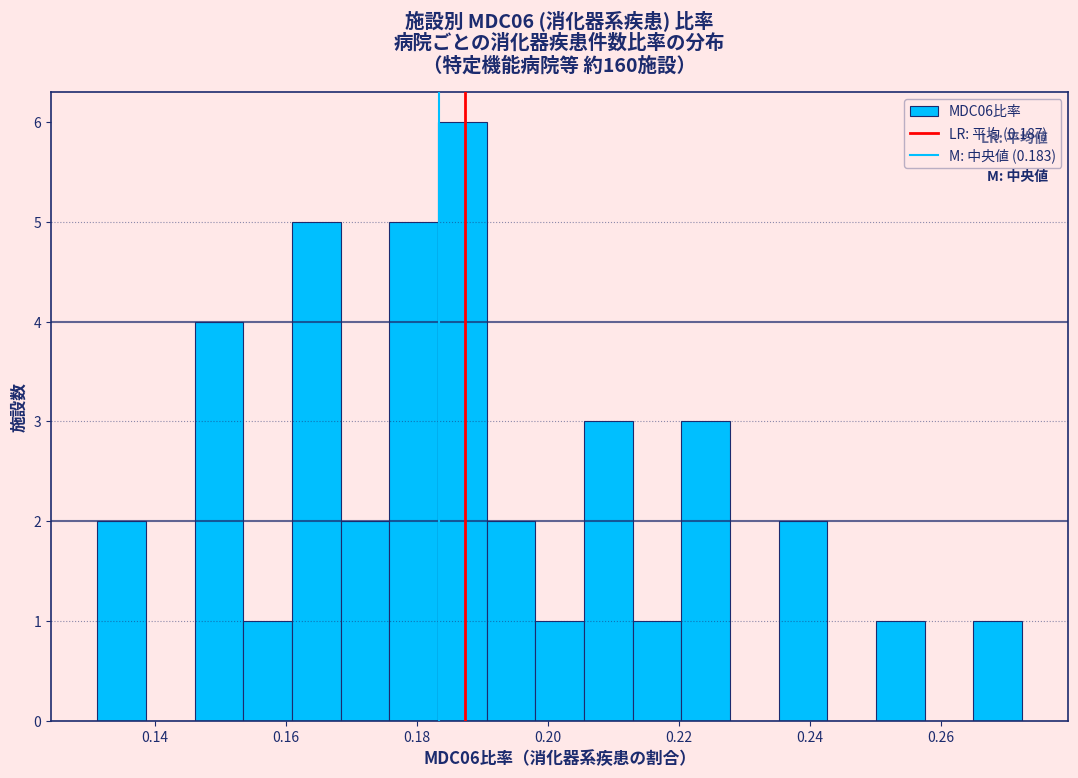

Read against the x-axis, roughly where is the centre of the tallest bar?

0.186